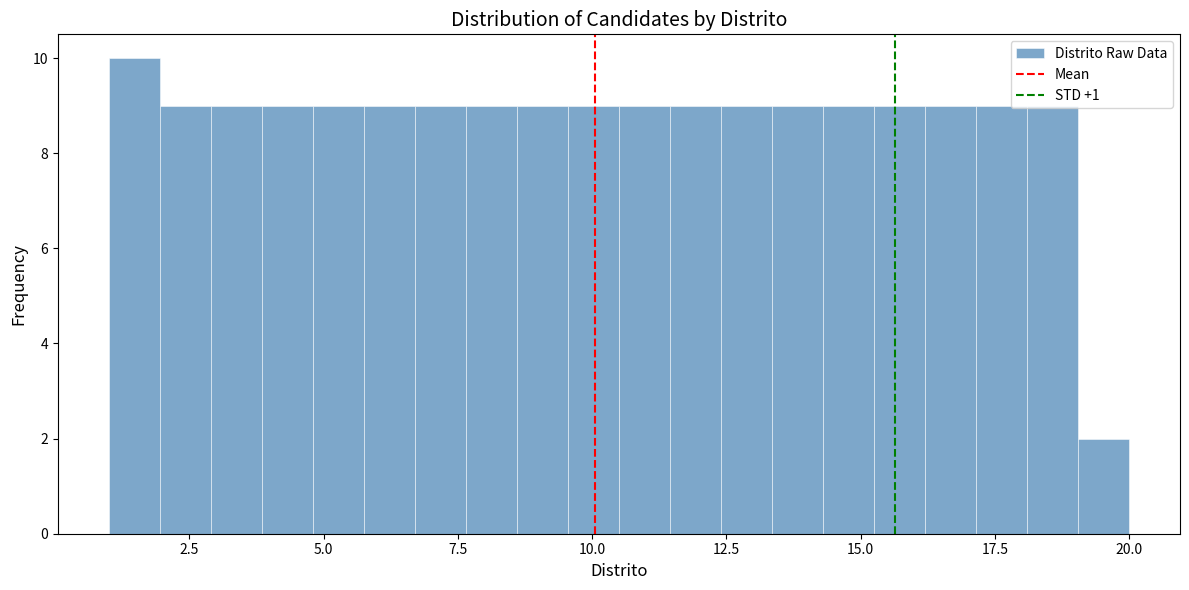

Around what value on the x-axis is the tallest bar? Give the approximate position of its centre, as read against the axis.

1.5